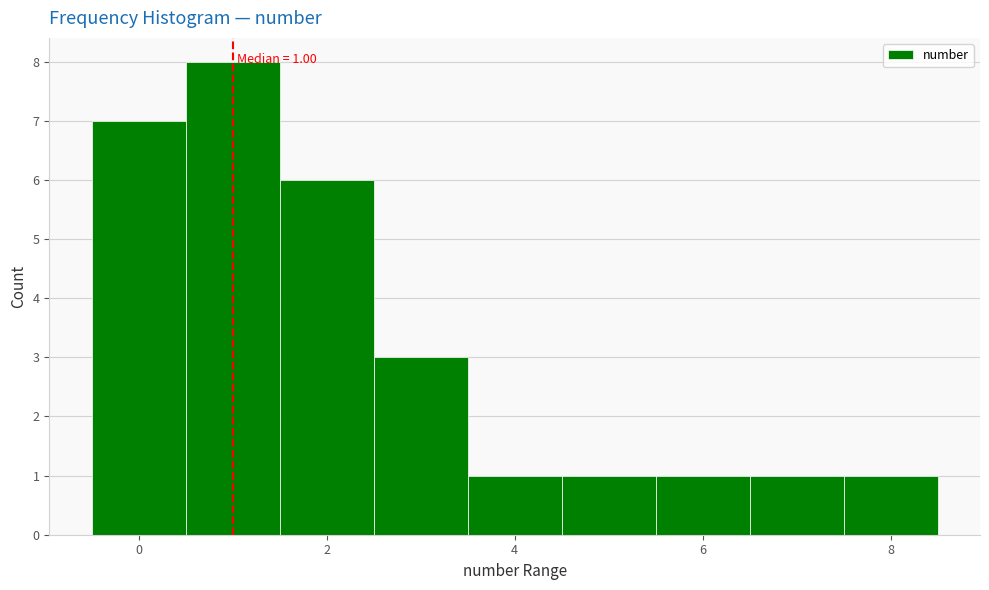

Which range on the x-axis has the tallest bar?

0.5 to 1.5